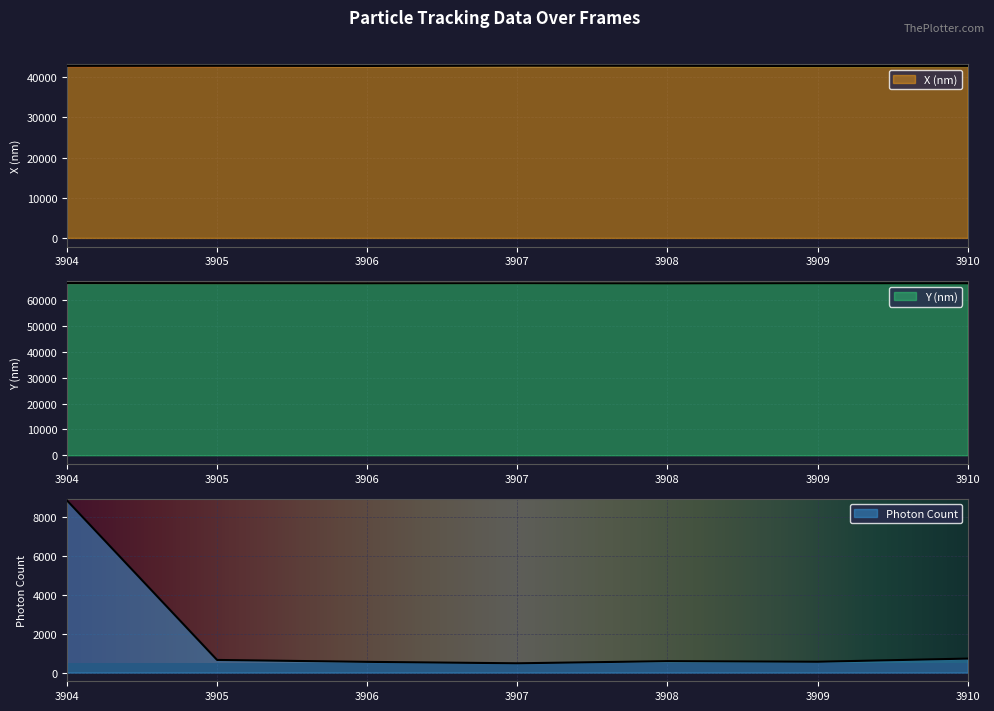

Does the chart display data point markers on the line(s)?

No